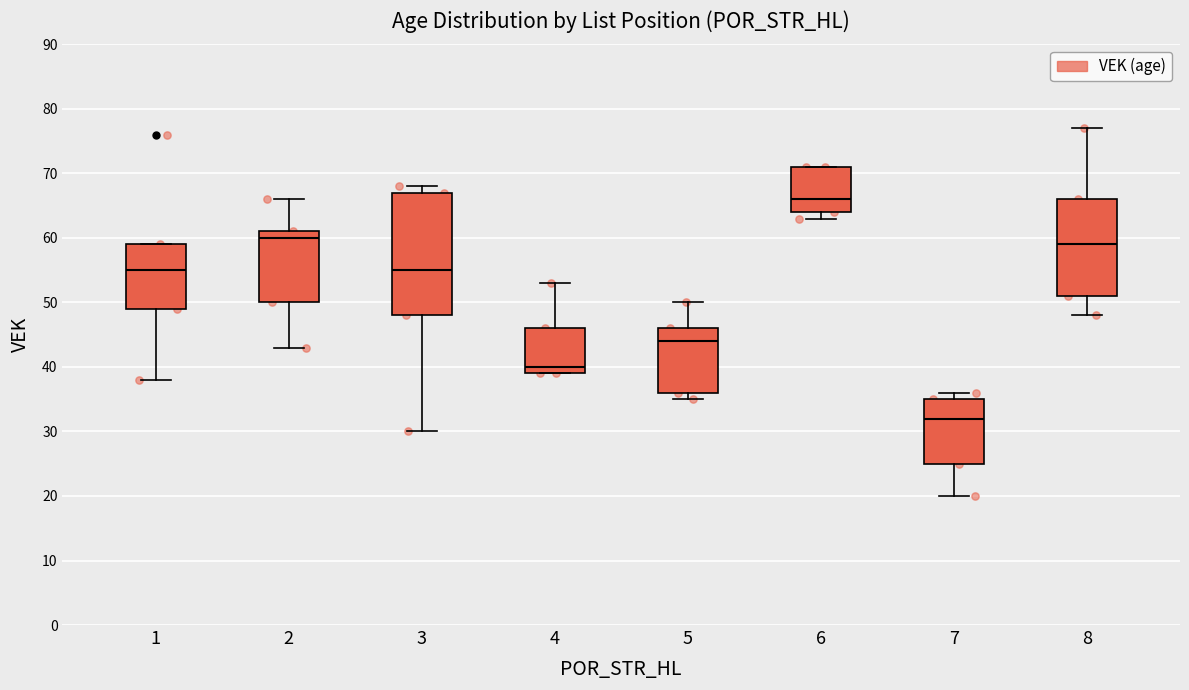

Reading left to right, transcribe this box plot: for each box, give where its median line is, the range the box spans, and where its two whiskers end, as read against the y-axis. The values are not printed on the chart, so give them approximately, as read against the axis.

1: median 55, box 49 to 59, whiskers 38 to 59
2: median 60, box 50 to 61, whiskers 43 to 66
3: median 55, box 48 to 67, whiskers 30 to 68
4: median 40, box 39 to 46, whiskers 39 to 53
5: median 44, box 36 to 46, whiskers 35 to 50
6: median 66, box 64 to 71, whiskers 63 to 71
7: median 32, box 25 to 35, whiskers 20 to 36
8: median 59, box 51 to 66, whiskers 48 to 77